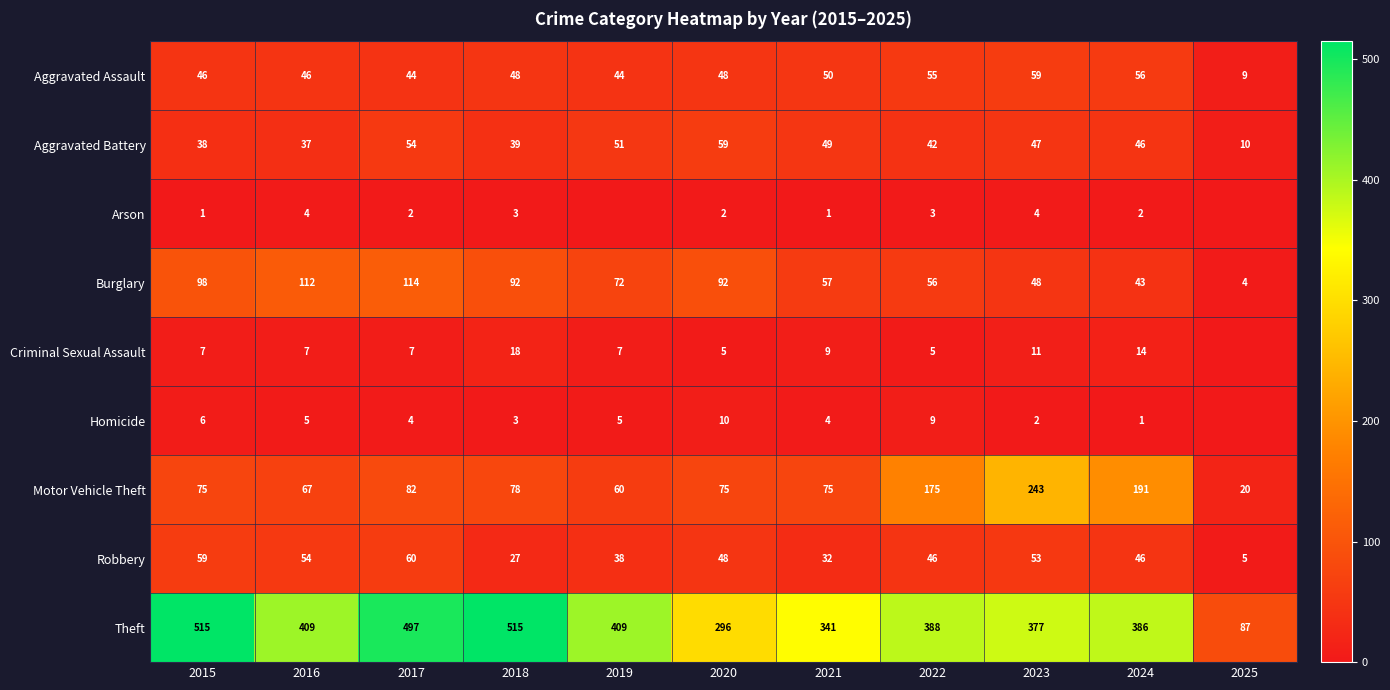

What is the difference between the highest and lowest values at 2020?

294